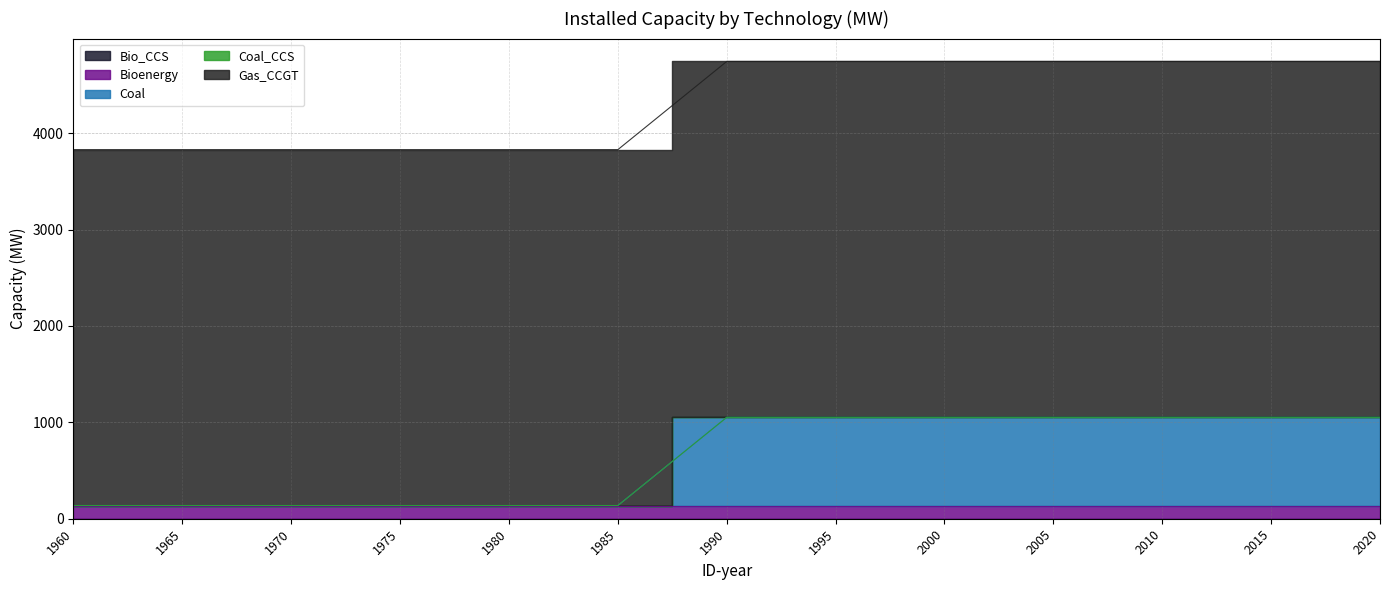

True or false: Bioenergy and Gas_CCGT intersect in this chart.

False